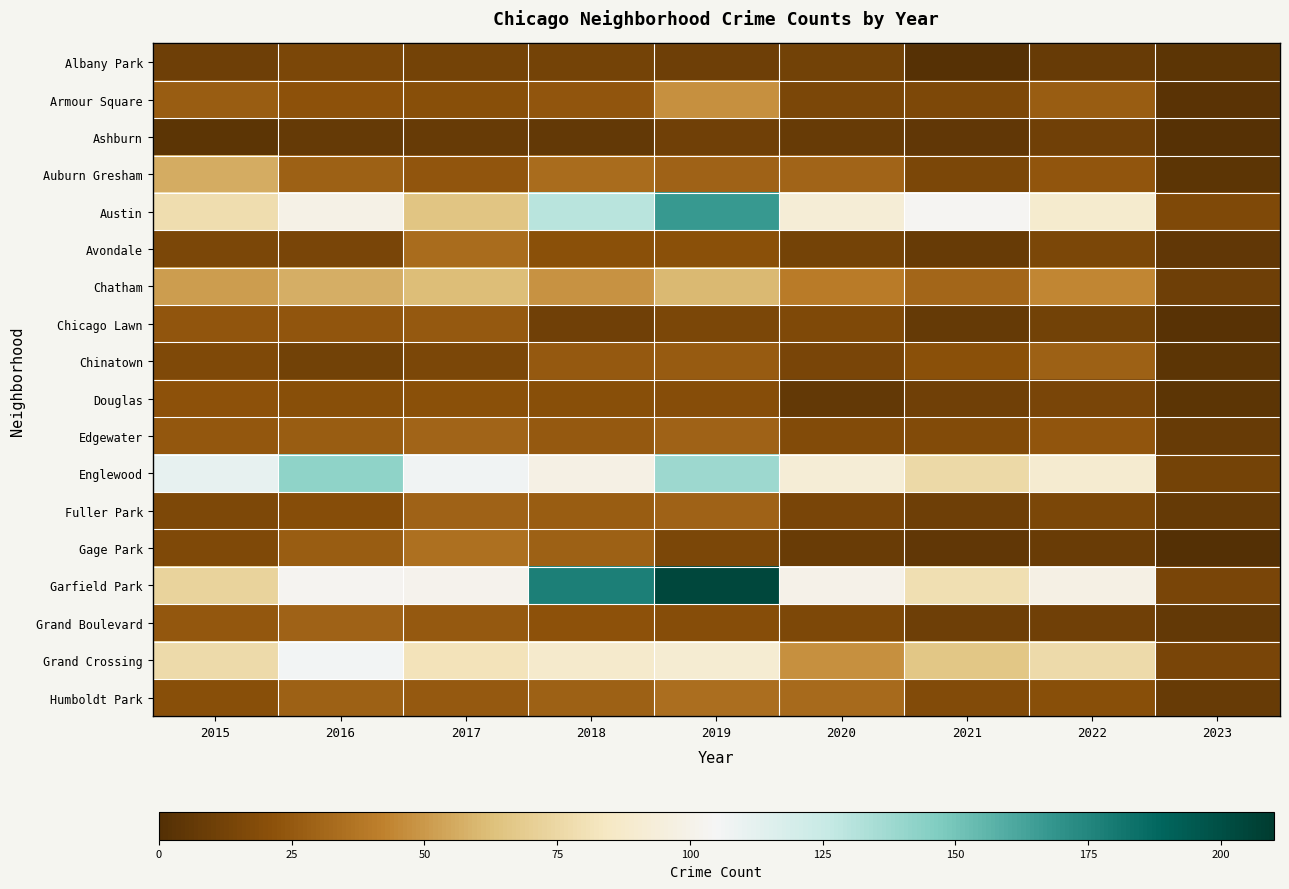

What is the difference between the highest and lowest values at 2019?

194